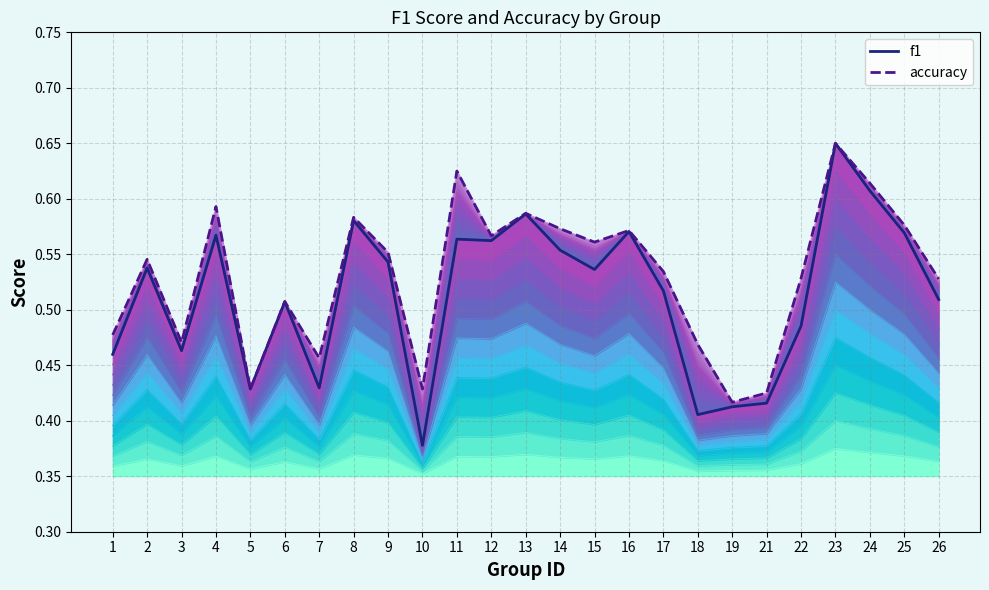

Reading right to left, extract all data points from this chart.

f1: 26=0.5	25=0.6	24=0.6	23=0.7	22=0.5	21=0.4	19=0.4	18=0.4	17=0.5	16=0.6	15=0.5	14=0.6	13=0.6	12=0.6	11=0.6	10=0.4	9=0.5	8=0.6	7=0.4	6=0.5	5=0.4	4=0.6	3=0.5	2=0.5	1=0.5
accuracy: 26=0.5	25=0.6	24=0.6	23=0.7	22=0.5	21=0.4	19=0.4	18=0.5	17=0.5	16=0.6	15=0.6	14=0.6	13=0.6	12=0.6	11=0.6	10=0.4	9=0.6	8=0.6	7=0.5	6=0.5	5=0.4	4=0.6	3=0.5	2=0.5	1=0.5